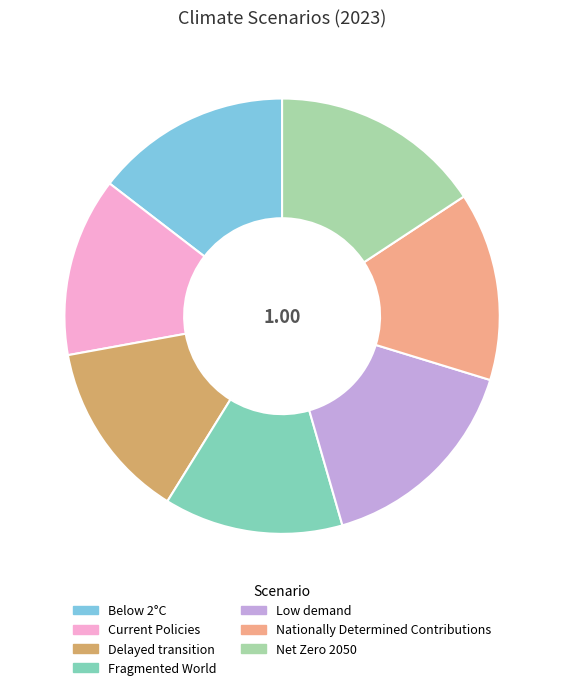

True or false: Net Zero 2050 accounts for 16% of the total.

True